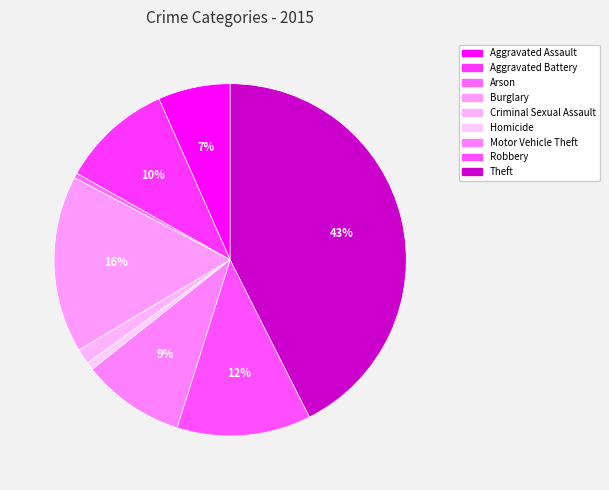

Combined, what portion of the pie is Theft and Arson?

43.0%